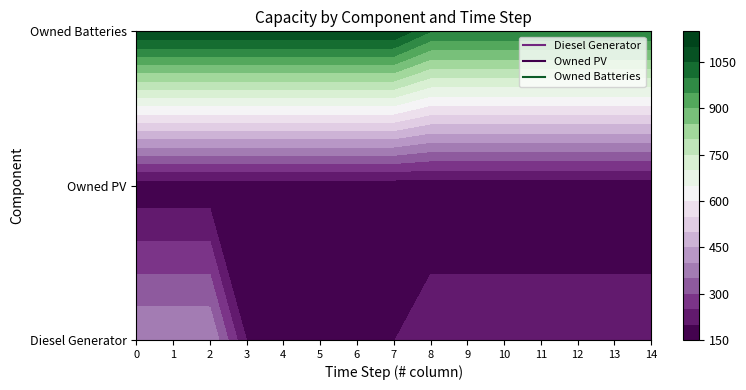

What is the difference between the second highest and second lowest values in the Owned Batteries series?

100